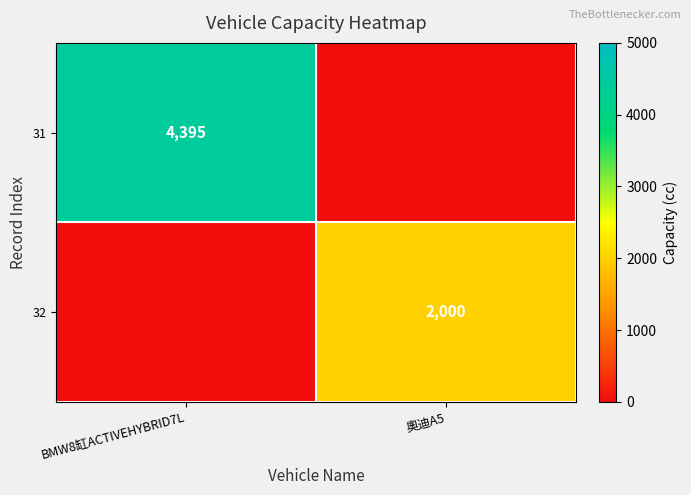

True or false: 32 has a value of 2000 at 奧迪A5.

True